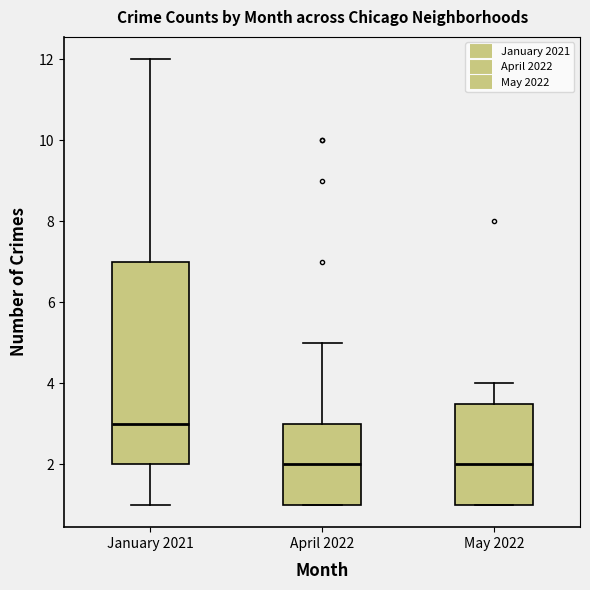

Where is the upper edge of the box for April 2022 on the y-axis? The values are not printed on the chart, so give them approximately, as read against the axis.

3.0